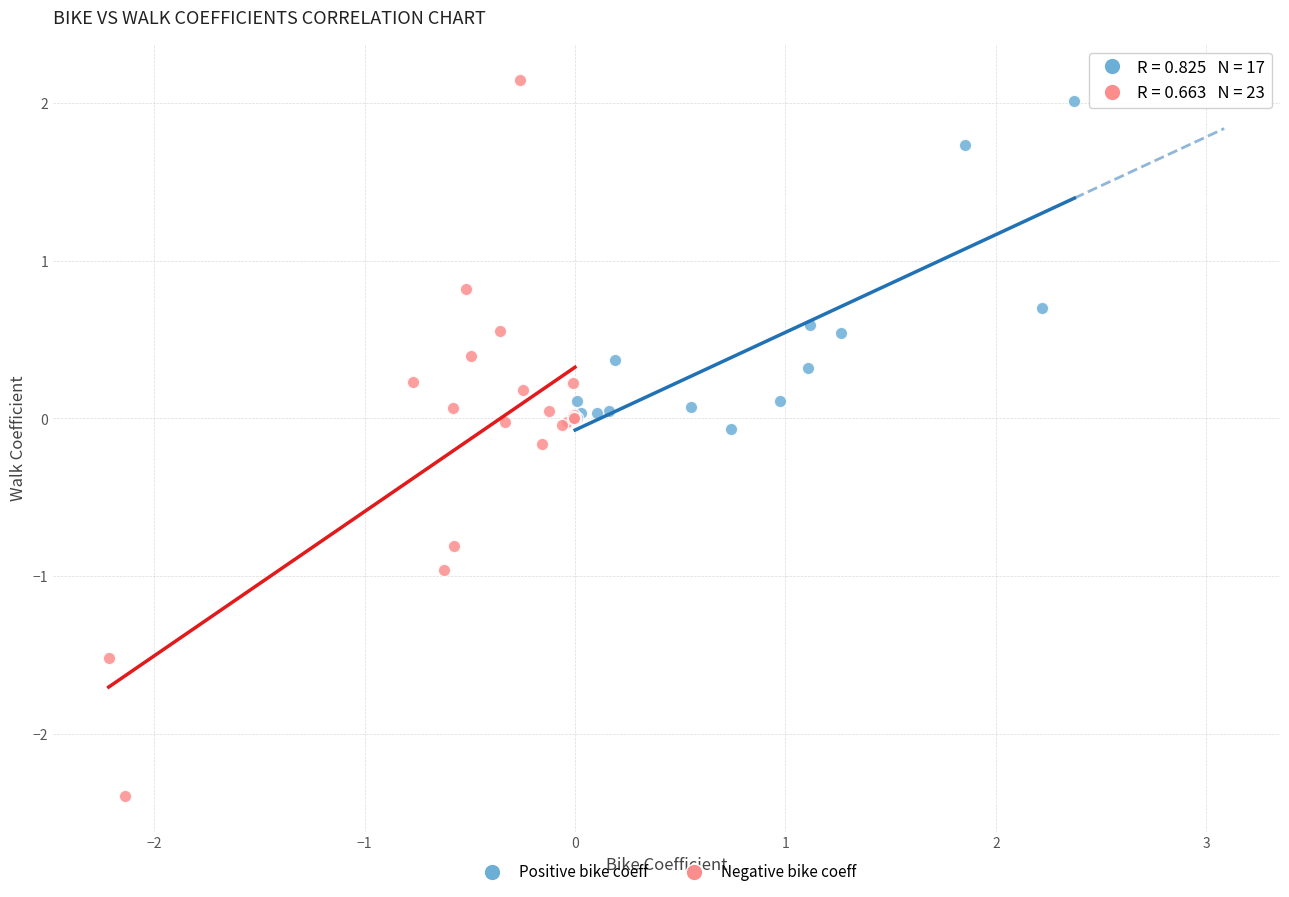

What are all the series names shown in the legend?

Positive bike coeff, Negative bike coeff